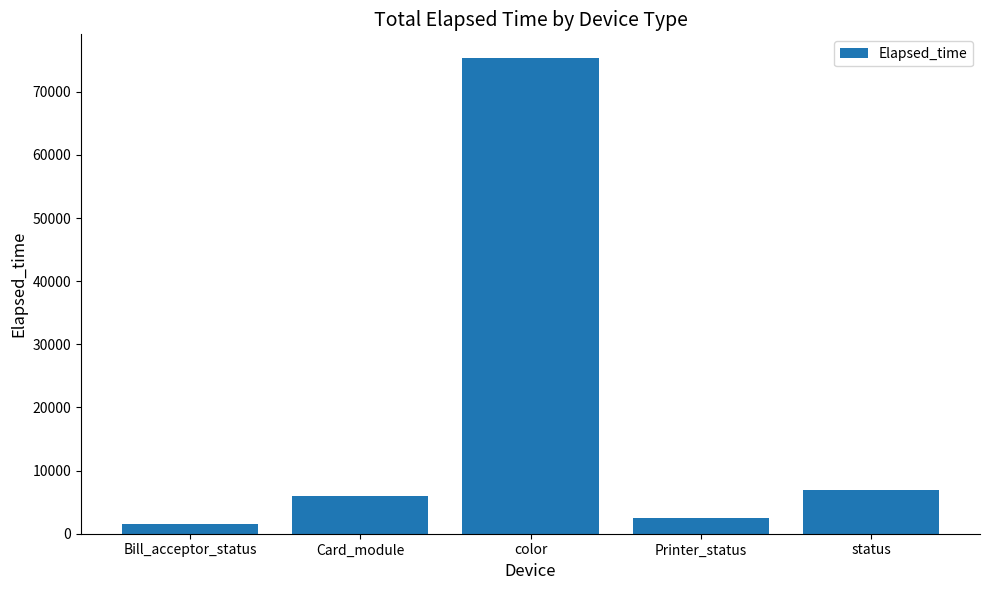

What is the difference between the values at color and Card_module?

69301